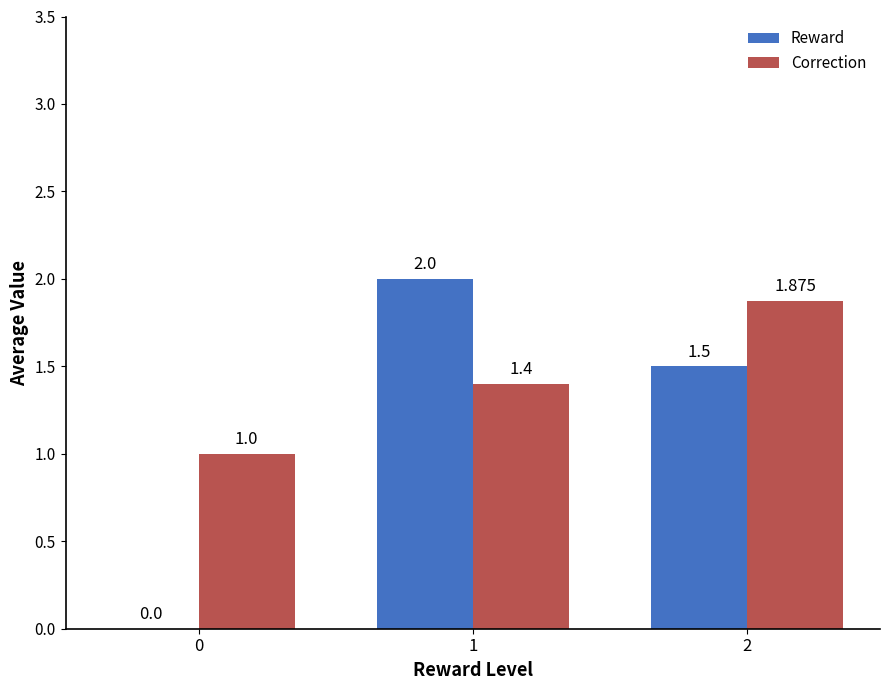

Is the value of Correction at 2 greater than the value of Reward at 2?

Yes